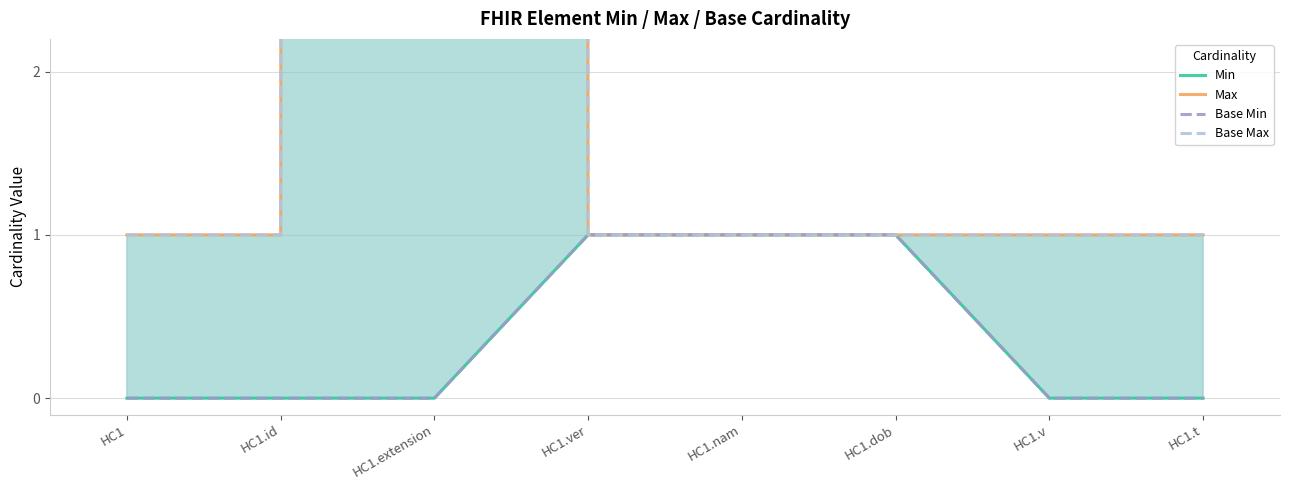

At which category does Base Max reach its first local peak?

HC1.extension